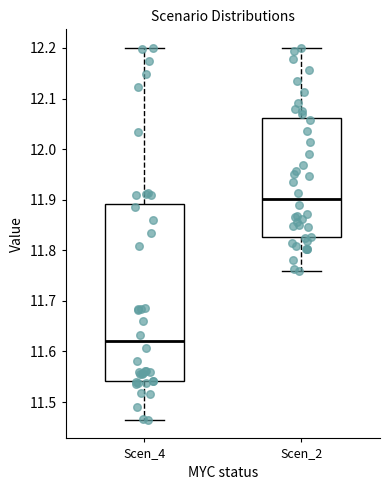

Which box's median line is the lowest?

Scen_4